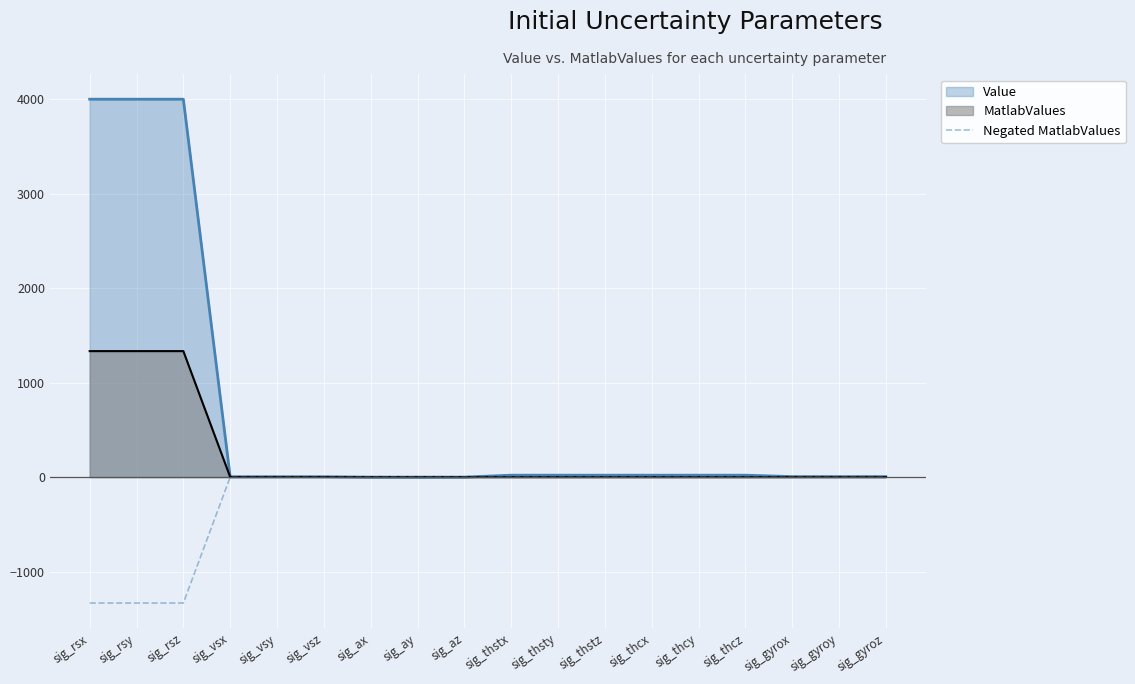

What is the label of the 6th point from the right?

sig_thcx